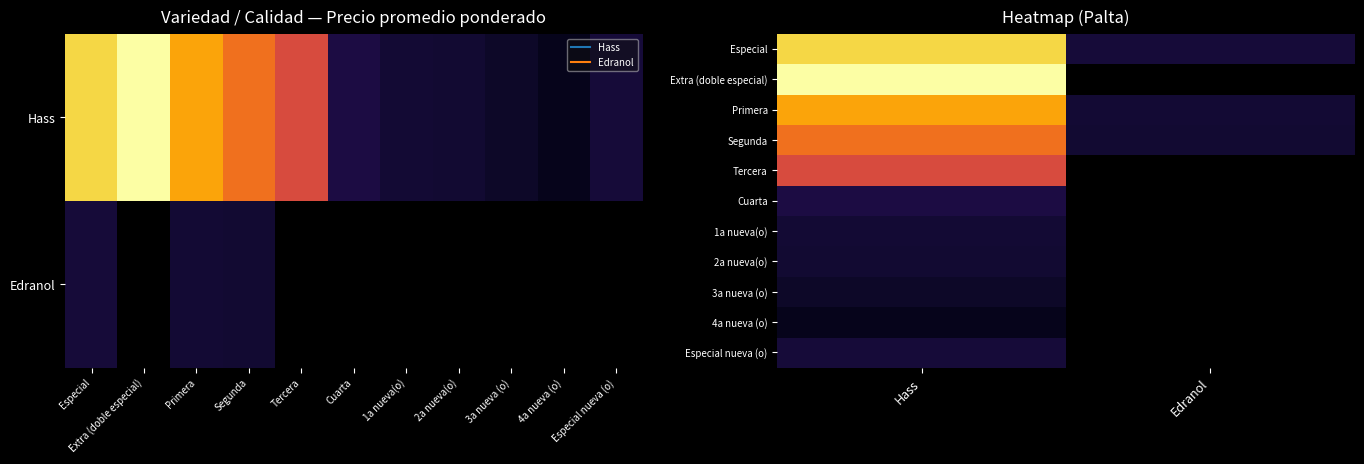

Rank the series by their maximum value, from lowest to highest.

4a nueva (o), 3a nueva (o), 2a nueva(o), 1a nueva(o), Especial nueva (o), Cuarta, Tercera, Segunda, Primera, Especial, Extra (doble especial)